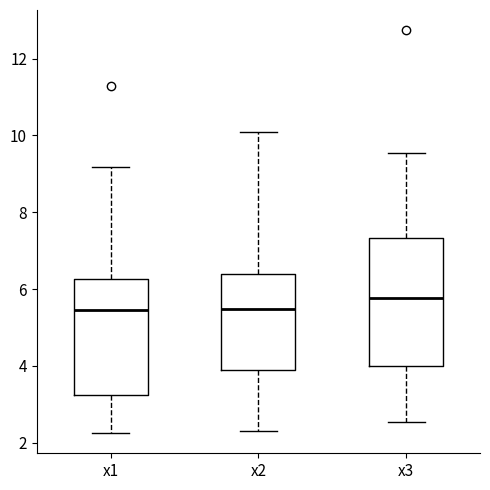

Reading left to right, transcribe this box plot: for each box, give where its median line is, the range the box spans, and where its two whiskers end, as read against the y-axis. The values are not printed on the chart, so give them approximately, as read against the axis.

x1: median 5.4, box 3.2 to 6.2, whiskers 2.2 to 9.2
x2: median 5.4, box 4.0 to 6.4, whiskers 2.4 to 10.0
x3: median 5.8, box 4.0 to 7.4, whiskers 2.6 to 9.6